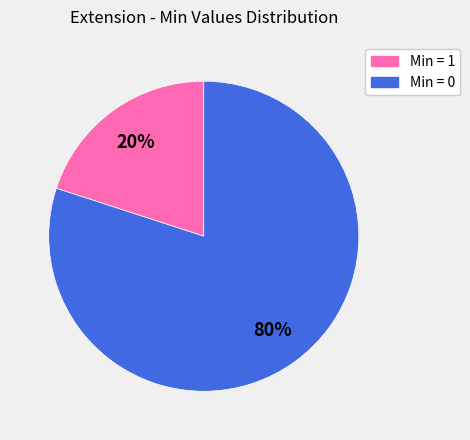

Does any single category account for the majority?

Yes